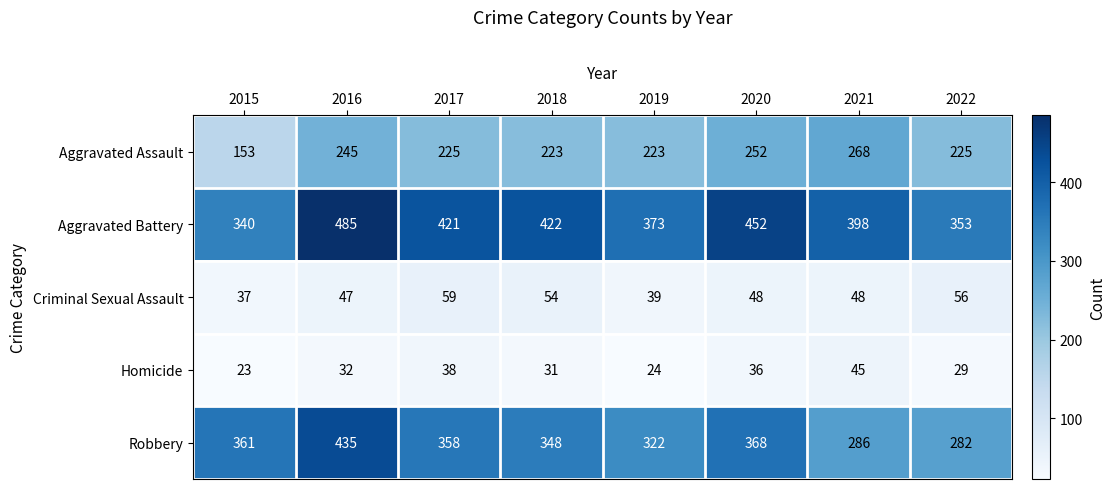

What is the lowest value of the Criminal Sexual Assault series?

37